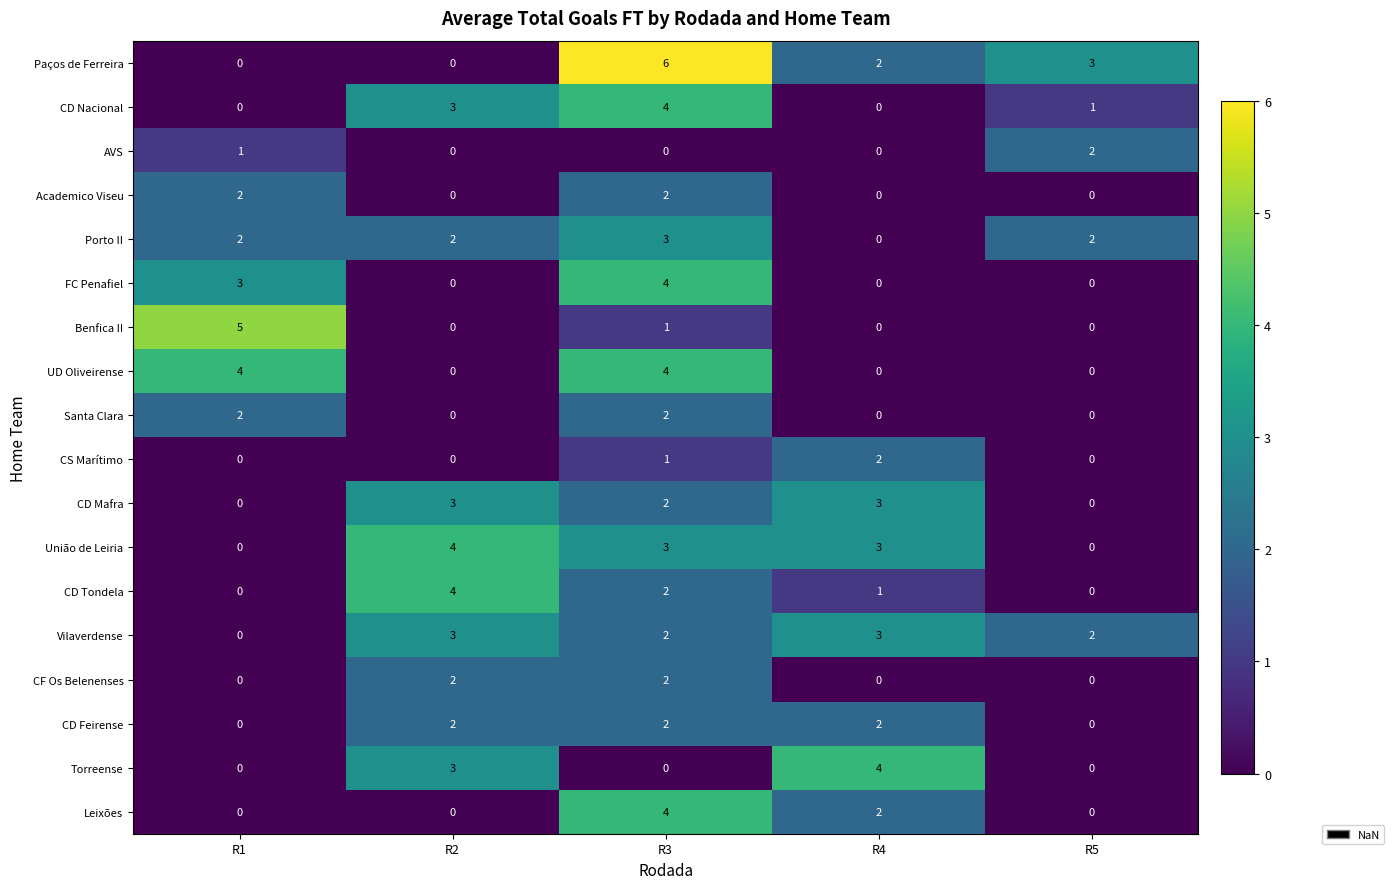

True or false: União de Leiria has a value of 4 at R2.

True